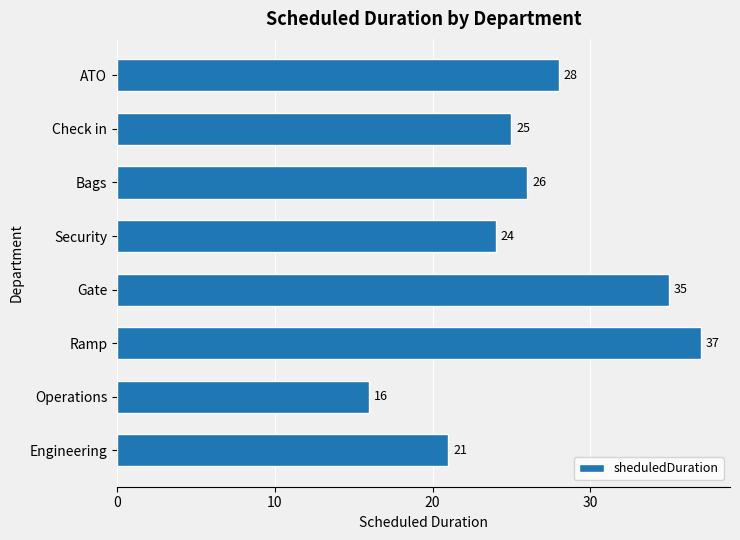

Is it true that the value at Gate is 35?

True